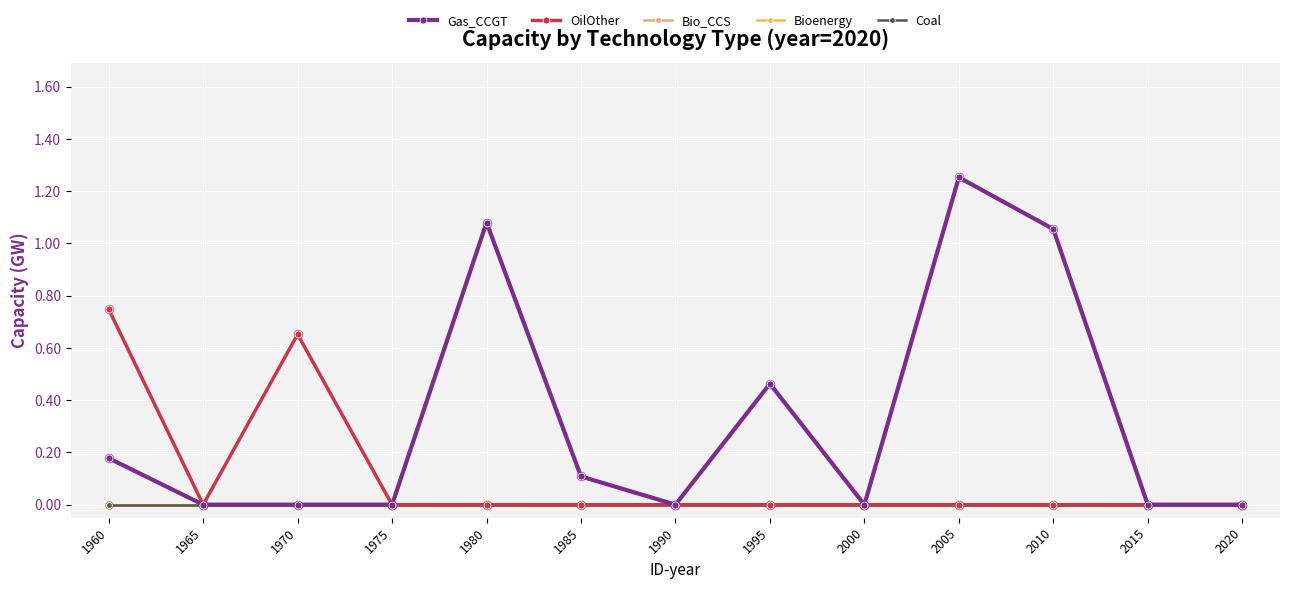

At how many categories does at least one series exceed 0?

7